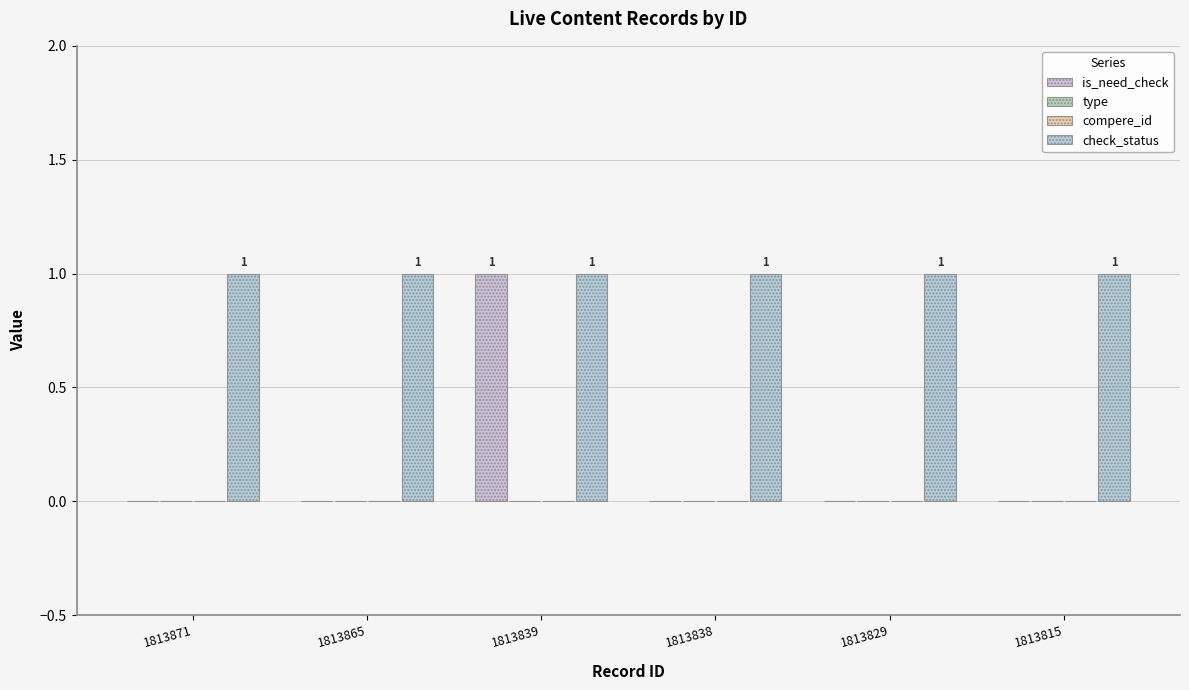

What is the spread (max minus min) of values at 1813871?

1